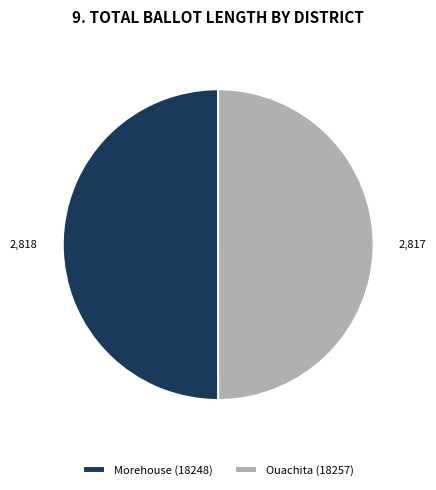

True or false: Morehouse (18248) accounts for 36% of the total.

False